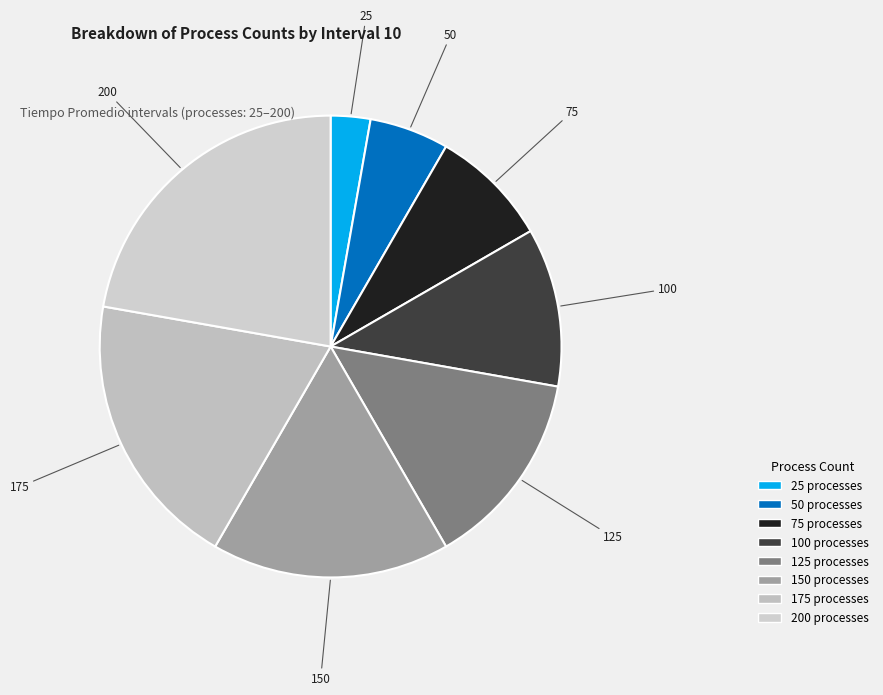

Does 125 account for over 50% of the chart?

No